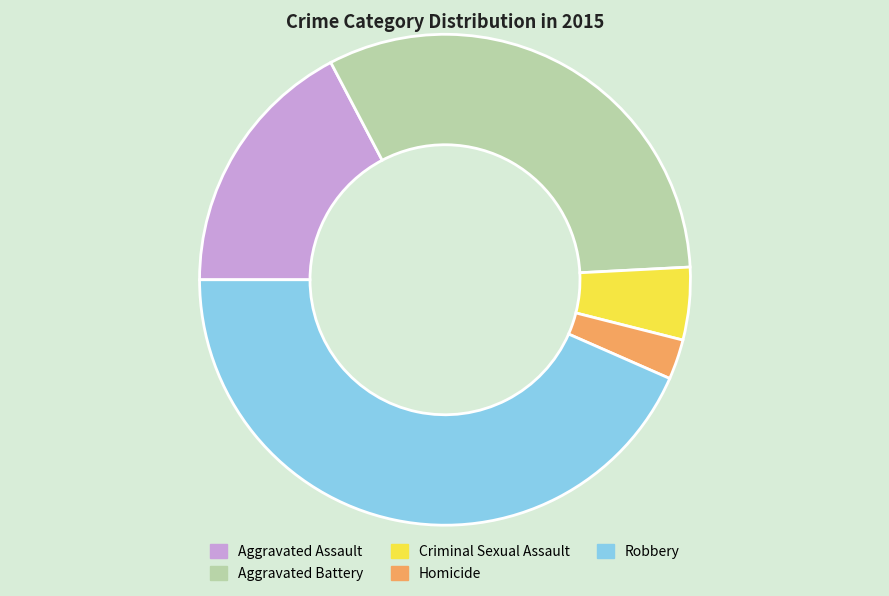

Which slice is the smallest?

Homicide